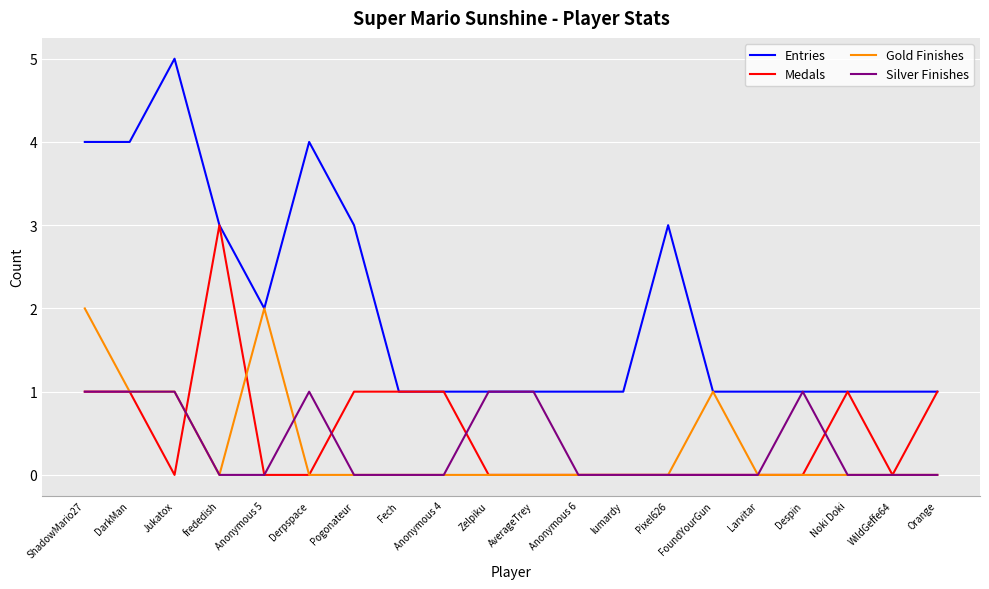

What is the difference between the maximum and minimum values in the Silver Finishes series?

1